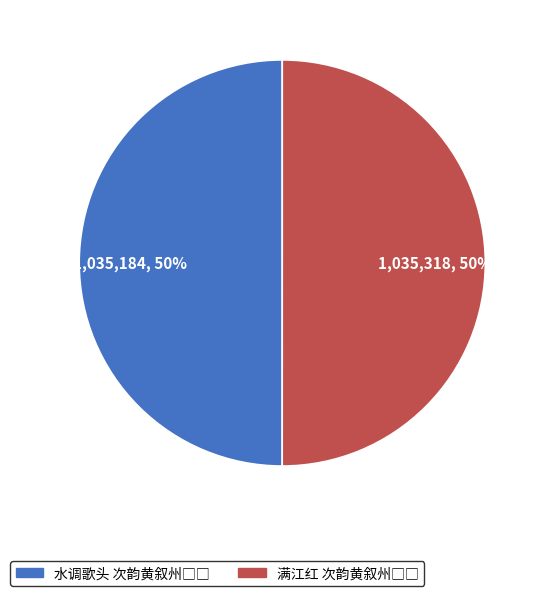

What portion of the pie excludes 水调歌头 次韵黄叙州□□?

50.0%